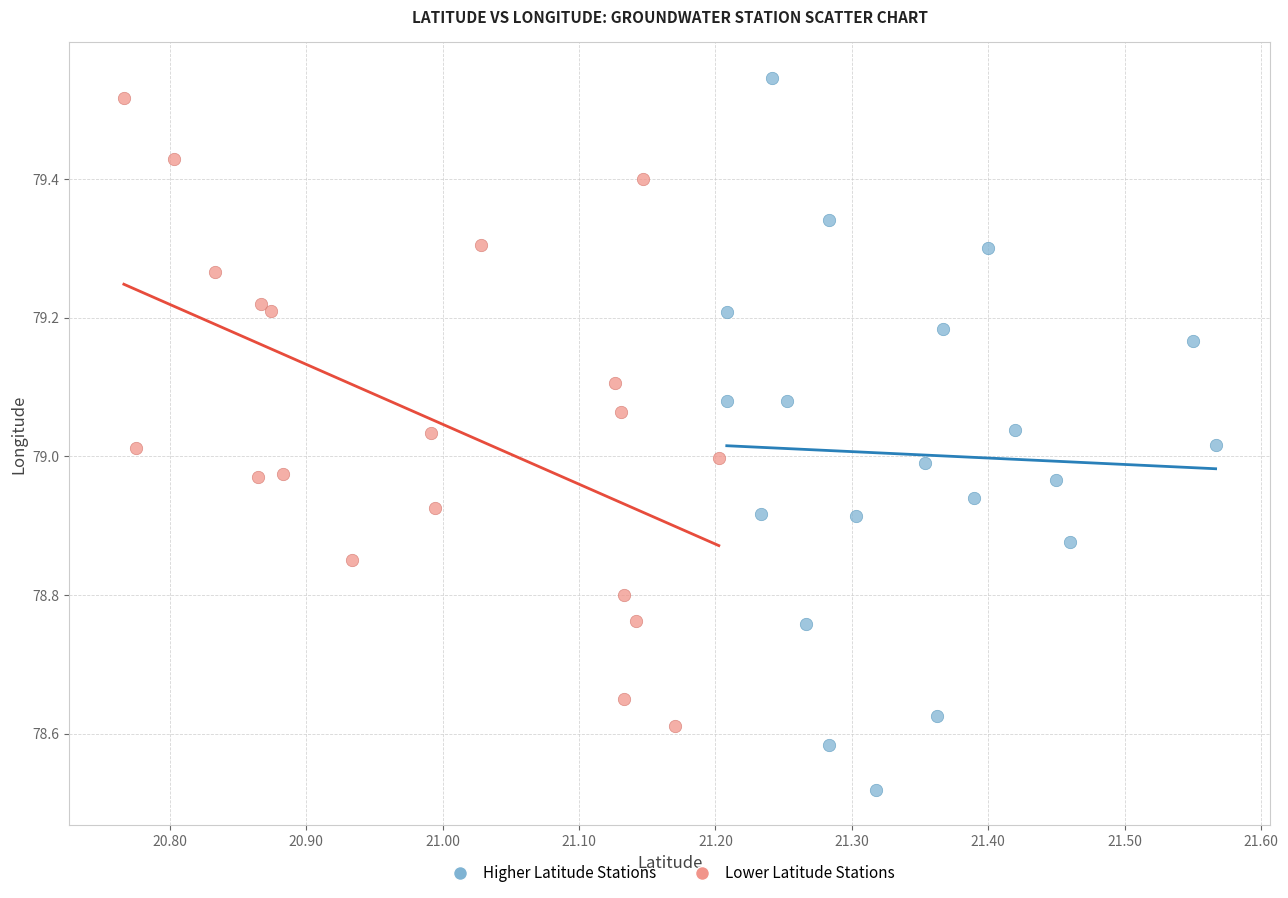

Which series contains the highest Y value?

Higher Latitude Stations